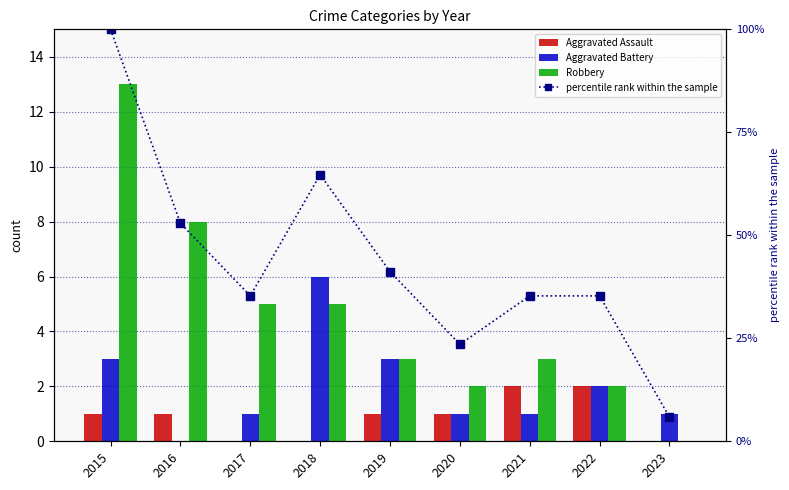

How many series are shown in this chart?

4